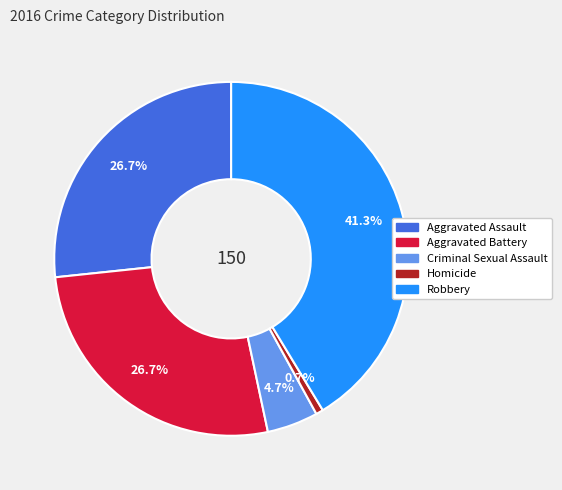

How many slices are in this pie chart?

5